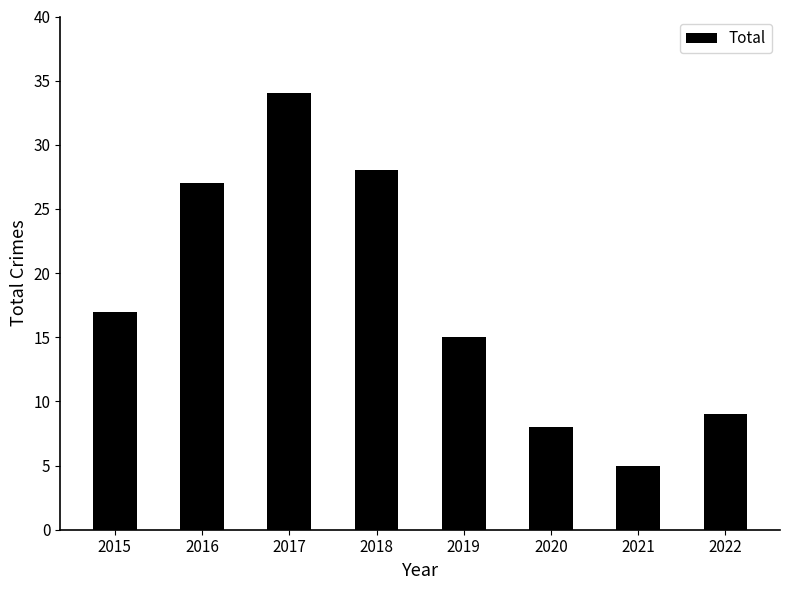

List the labels in order of value, smallest first.

2021, 2020, 2022, 2019, 2015, 2016, 2018, 2017